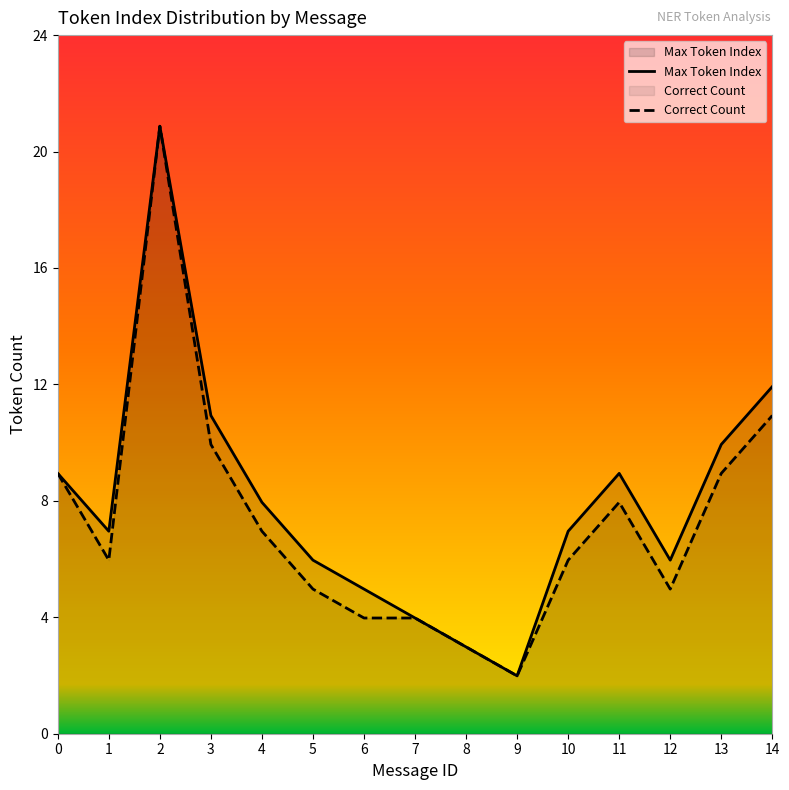

How many lines are shown in the chart?

2